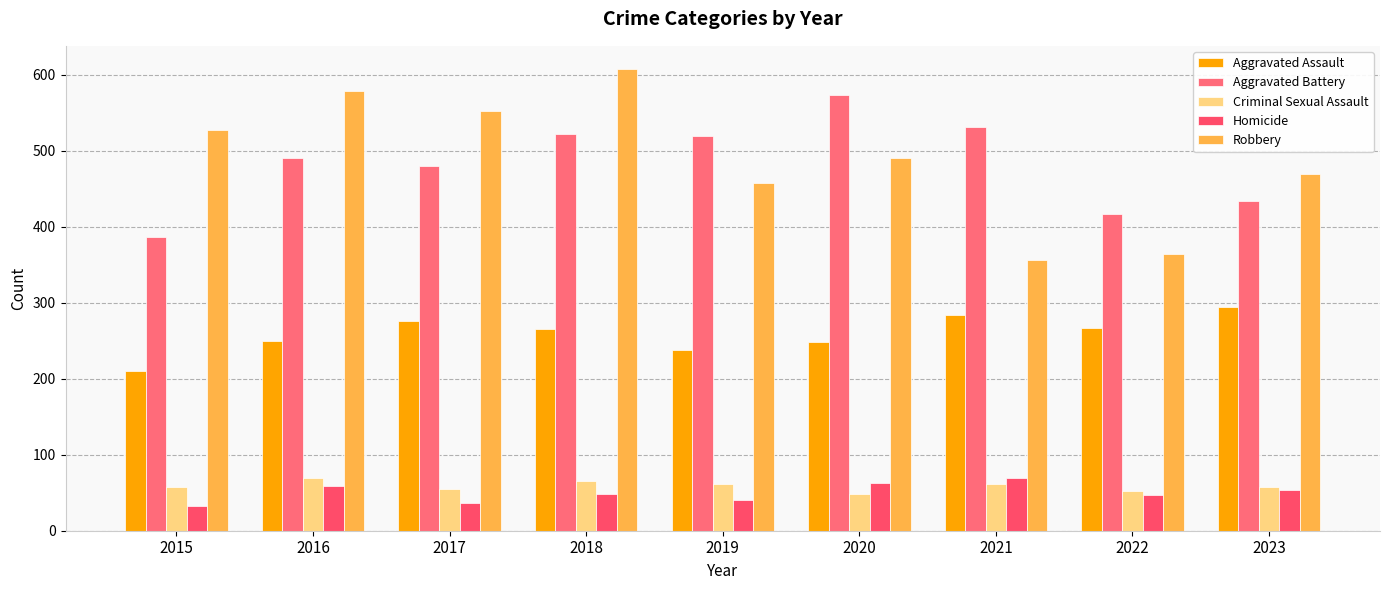

At 2019, list the series in order from largest to smallest.

Aggravated Battery, Robbery, Aggravated Assault, Criminal Sexual Assault, Homicide